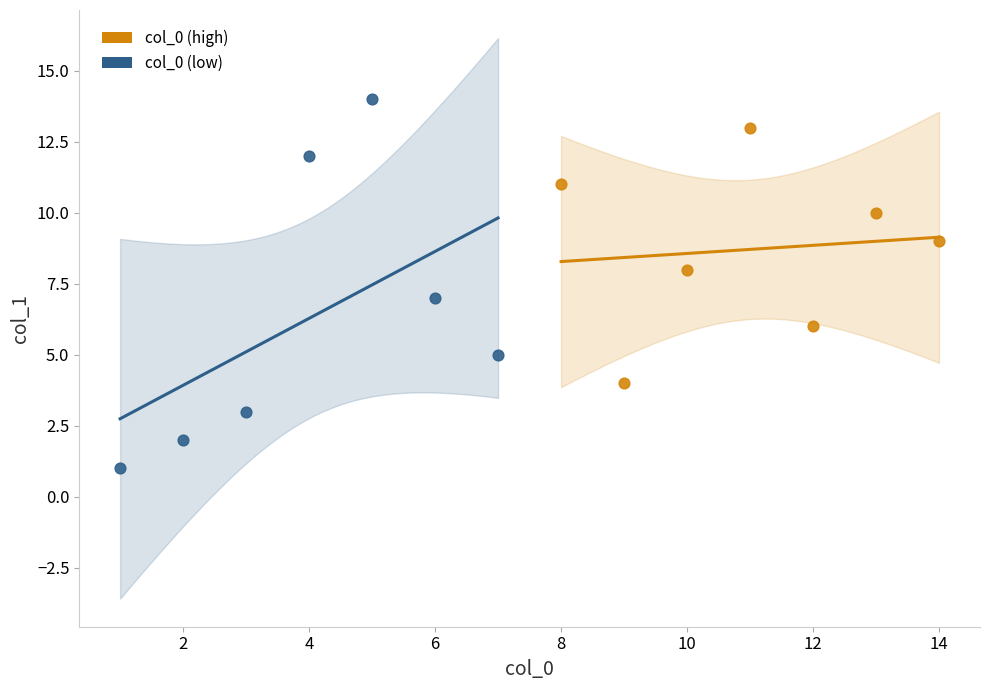

Which series has the largest Y range (max minus min)?

col_0 (low)